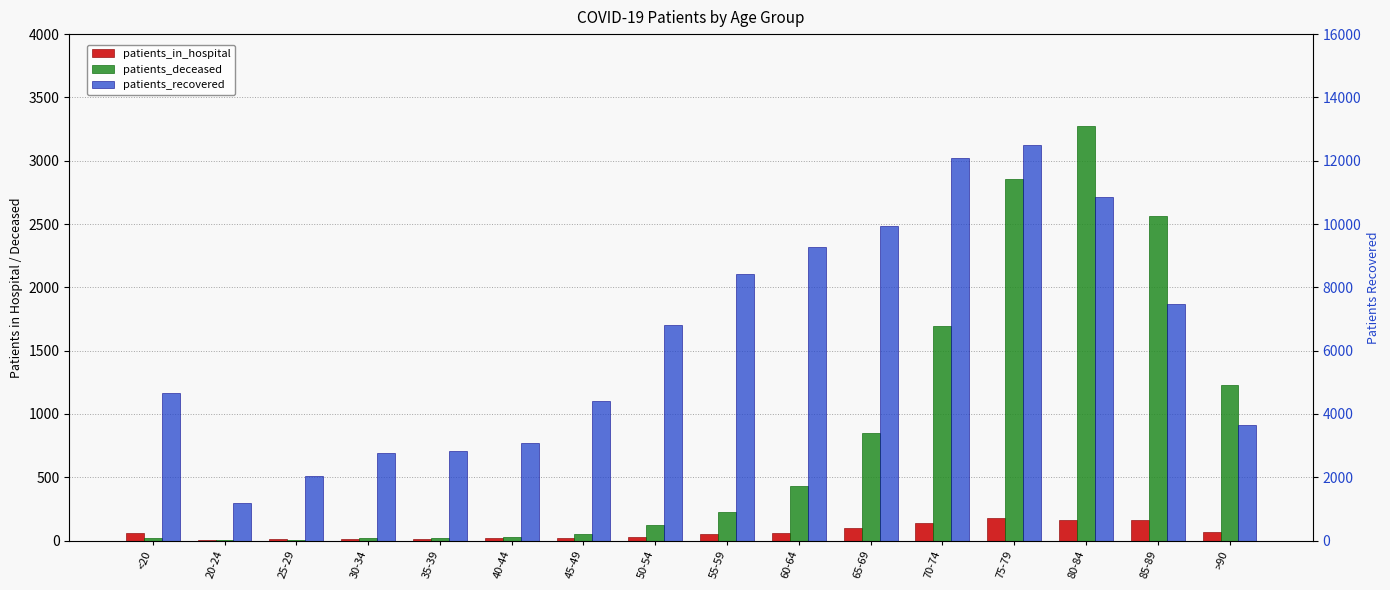

What is the total value across all series at 65-69?

10893